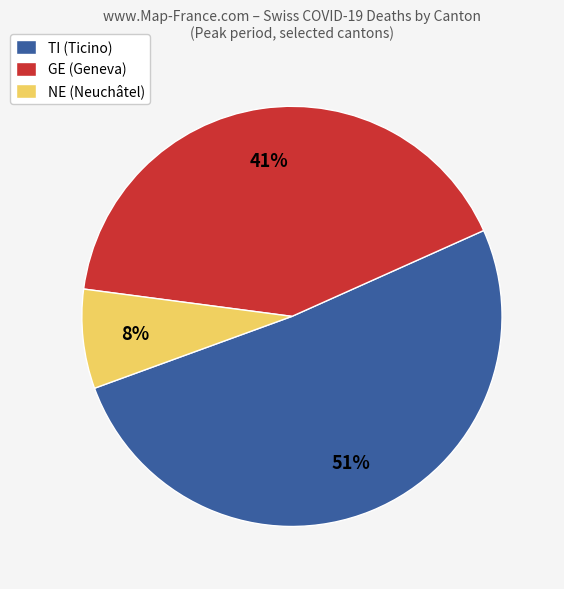

What is the smallest slice in the pie chart?

NE (Neuchâtel)